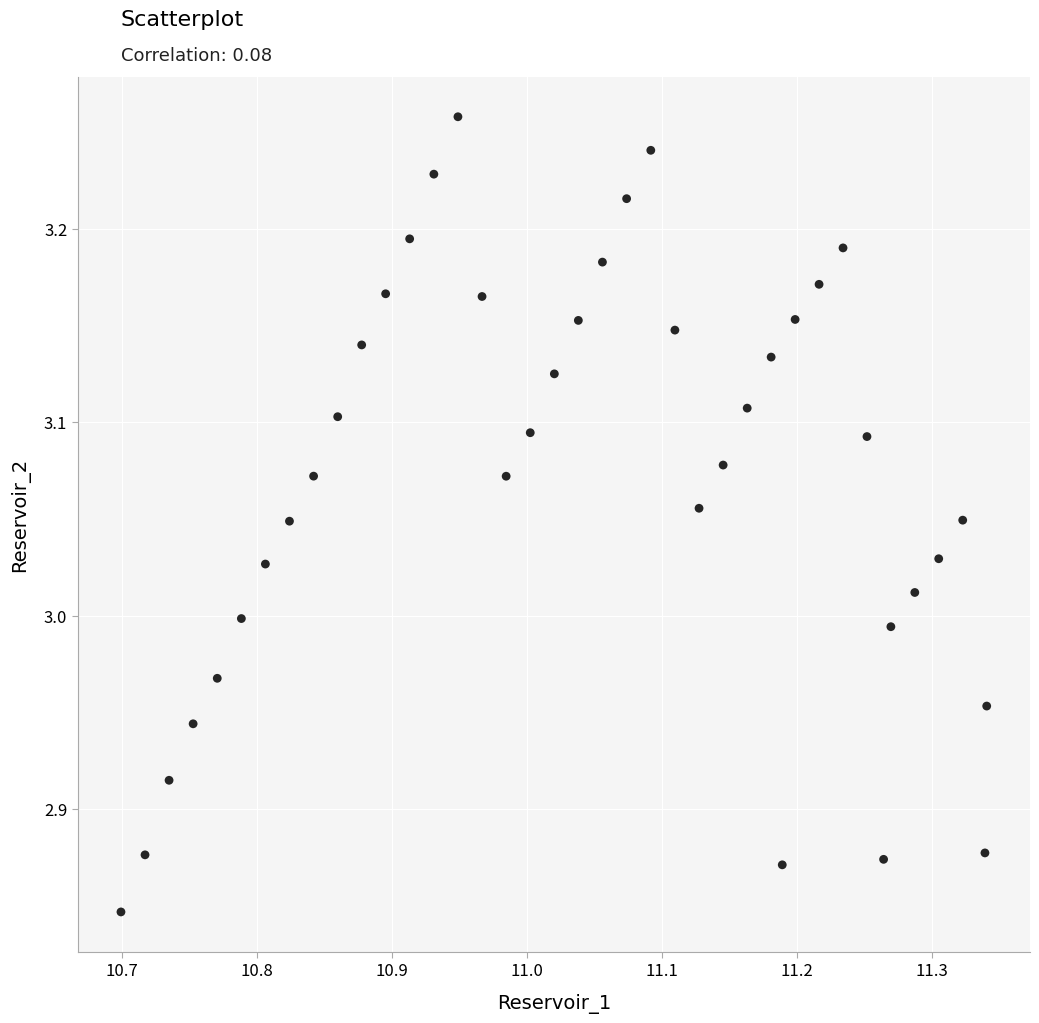

What is the range of Y values (max minus min)?

0.4